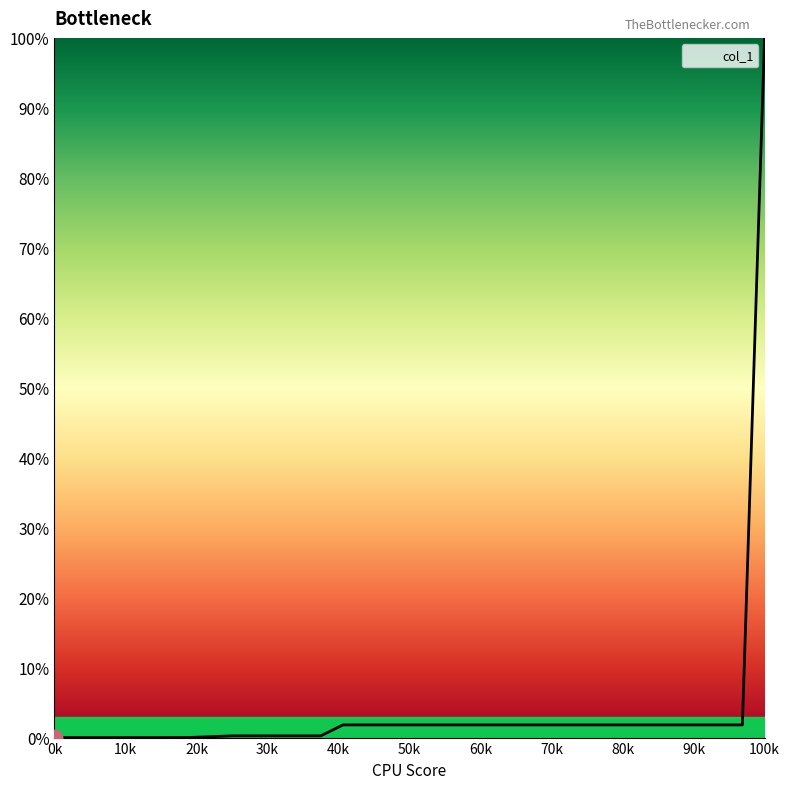

Is this an area chart (filled region under the line)?

Yes